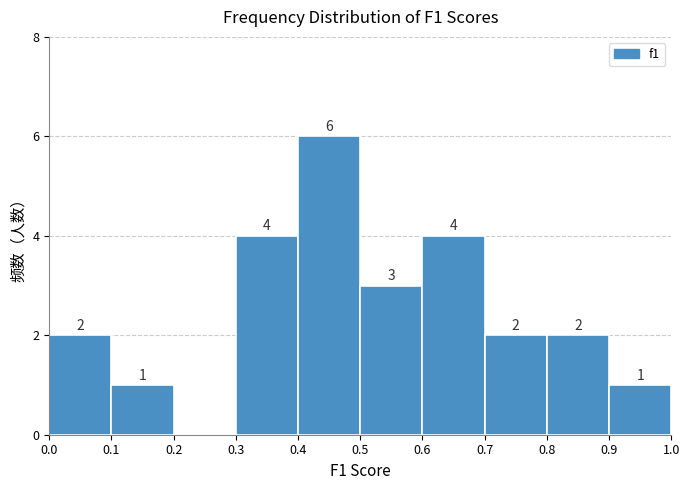

Which range on the x-axis has the tallest bar?

0.4 to 0.5